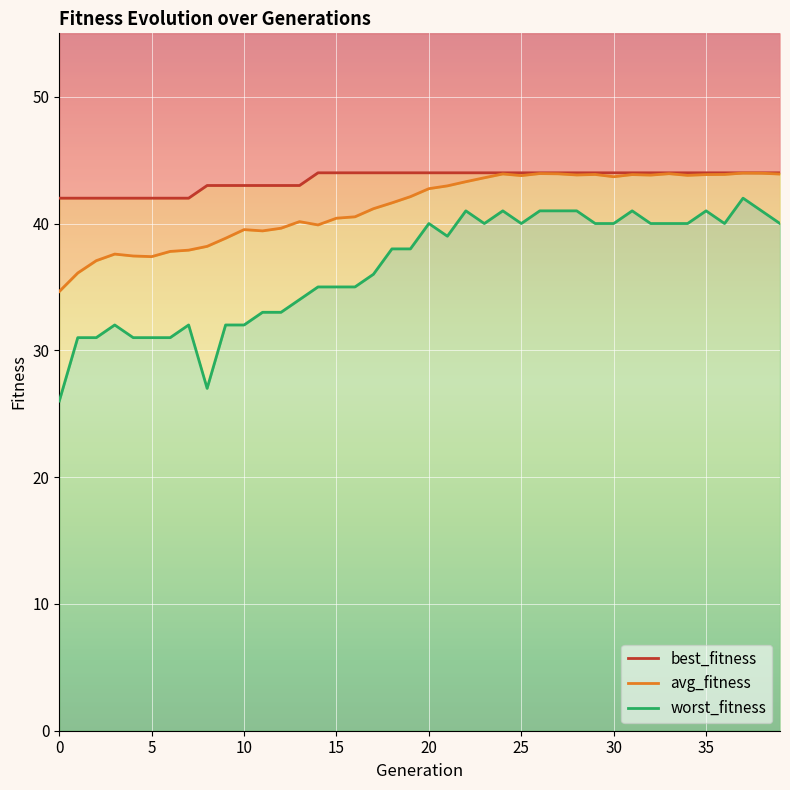

The value of worst_fitness at 34 is 40.0. True or false?

True